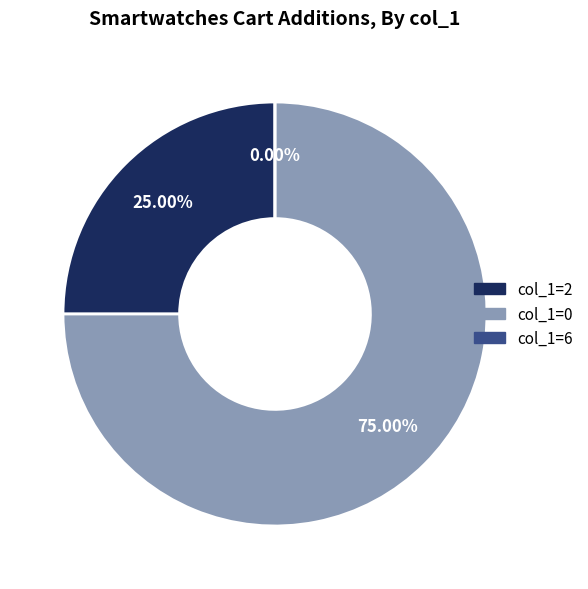

Which category has the smallest portion of the pie?

6